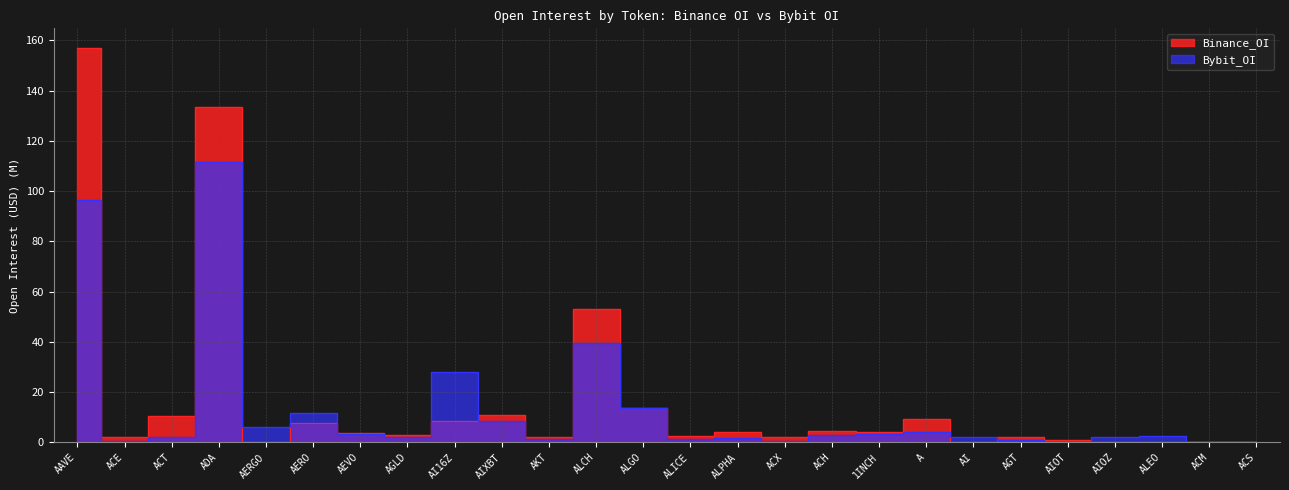

List the series in order of their overall mean, highest first.

Binance_OI, Bybit_OI